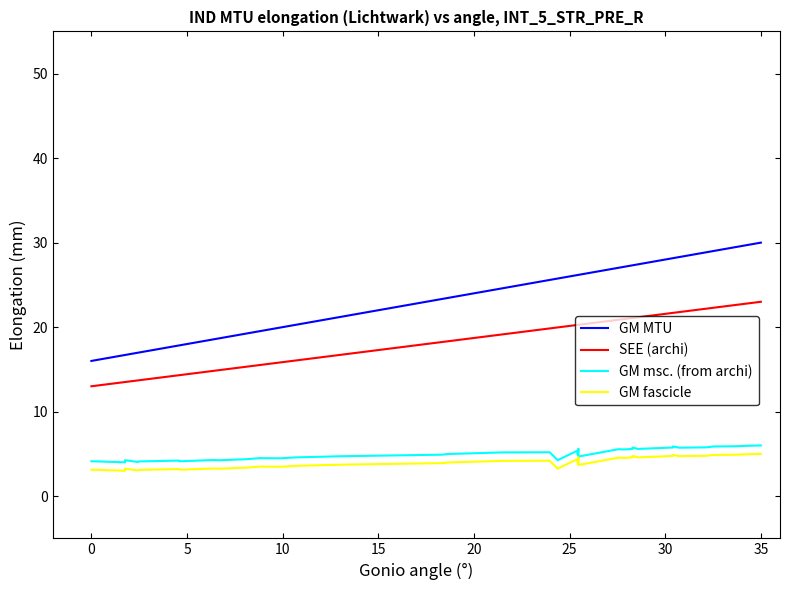

Reading left to right, extract all data points from this chart.

GM MTU: 16.0	16.1	16.7	16.7	17.0	17.0	17.8	17.8	18.6	18.7	19.2	19.3	19.5	20.0	20.2	21.2	23.3	23.5	24.6	25.6	25.8	25.9	26.2	26.2	26.2	26.2	27.0	27.2	27.3	27.3	27.4	27.4	28.2	28.2	28.3	28.9	29.0	29.4	29.8	30.0
SEE (archi): 13.0	13.1	13.5	13.5	13.7	13.7	14.3	14.3	14.8	14.9	15.3	15.3	15.5	15.8	16.0	16.7	18.2	18.3	19.1	19.8	20.0	20.1	20.3	20.3	20.3	20.3	20.9	21.0	21.1	21.1	21.2	21.2	21.7	21.7	21.8	22.2	22.3	22.6	22.9	23.0
GM msc. (from archi): 4.1	4.1	4.0	4.2	4.0	4.1	4.2	4.1	4.3	4.2	4.4	4.4	4.5	4.5	4.6	4.7	4.9	5.0	5.2	5.2	4.2	4.6	5.4	4.9	5.6	4.7	5.5	5.5	5.6	5.8	5.6	5.6	5.8	5.9	5.7	5.8	5.9	5.9	6.0	6.0
GM fascicle: 3.1	3.1	3.0	3.2	3.0	3.1	3.2	3.1	3.3	3.2	3.4	3.4	3.5	3.5	3.6	3.7	3.9	4.0	4.2	4.2	3.2	3.6	4.4	3.9	4.6	3.7	4.5	4.5	4.6	4.8	4.6	4.6	4.8	4.9	4.7	4.8	4.9	4.9	5.0	5.0